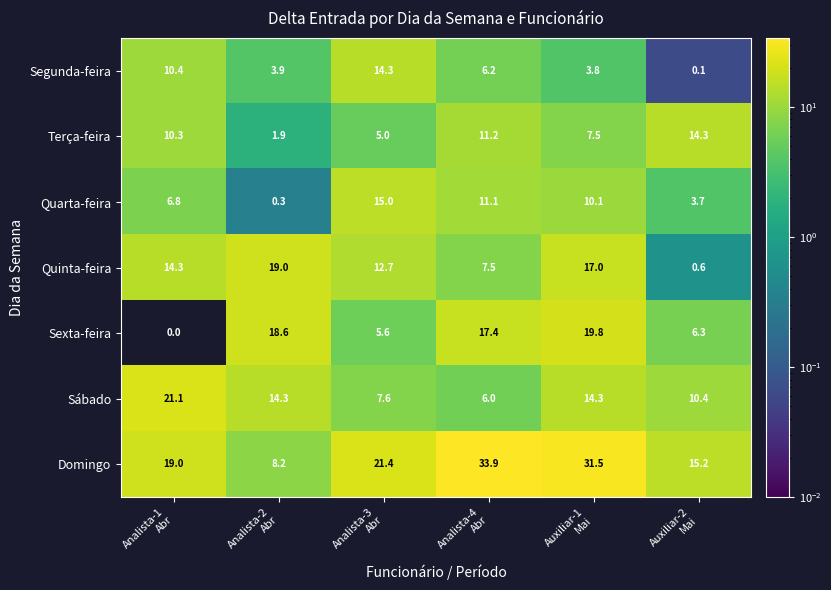

What is the sum of all Terça-feira values?

50.2